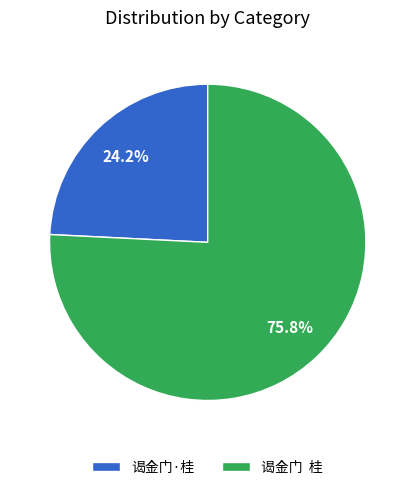

Is there a majority slice in this chart?

Yes